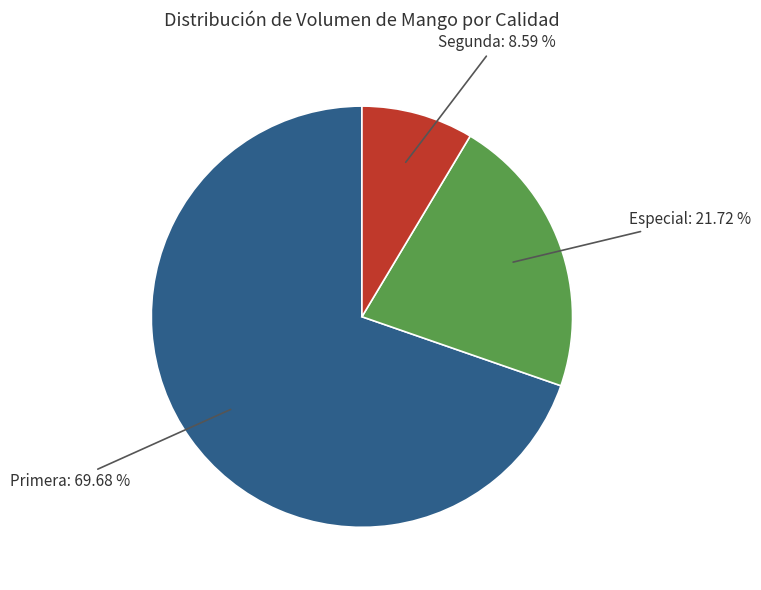

Rank the categories by value from highest to lowest.

Primera, Especial, Segunda